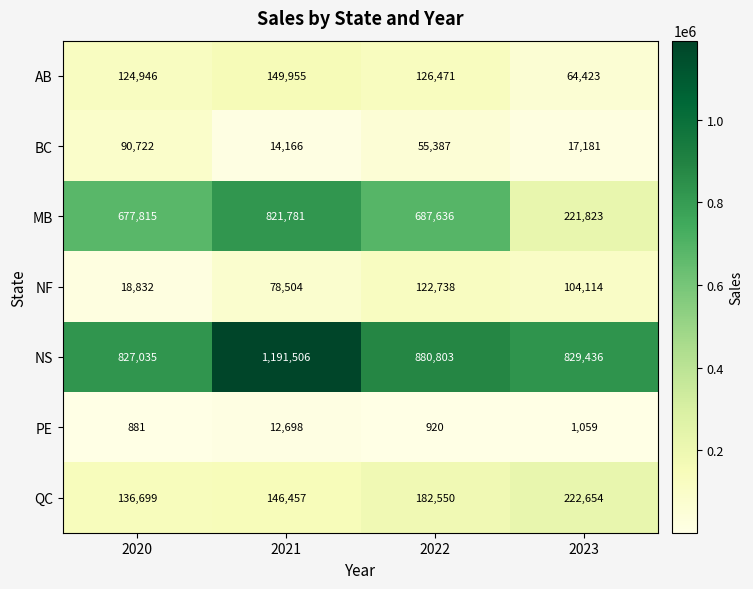

Where does the NF series first go above 104114?

2022